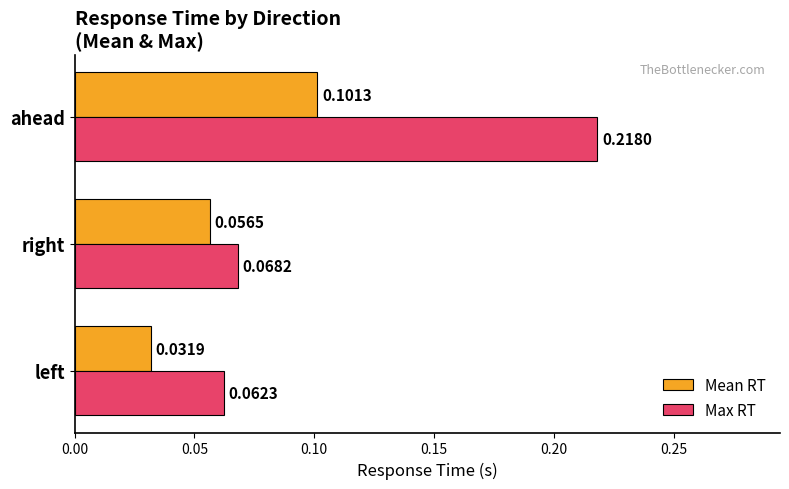

List the series in order of their peak value, lowest first.

Mean RT, Max RT